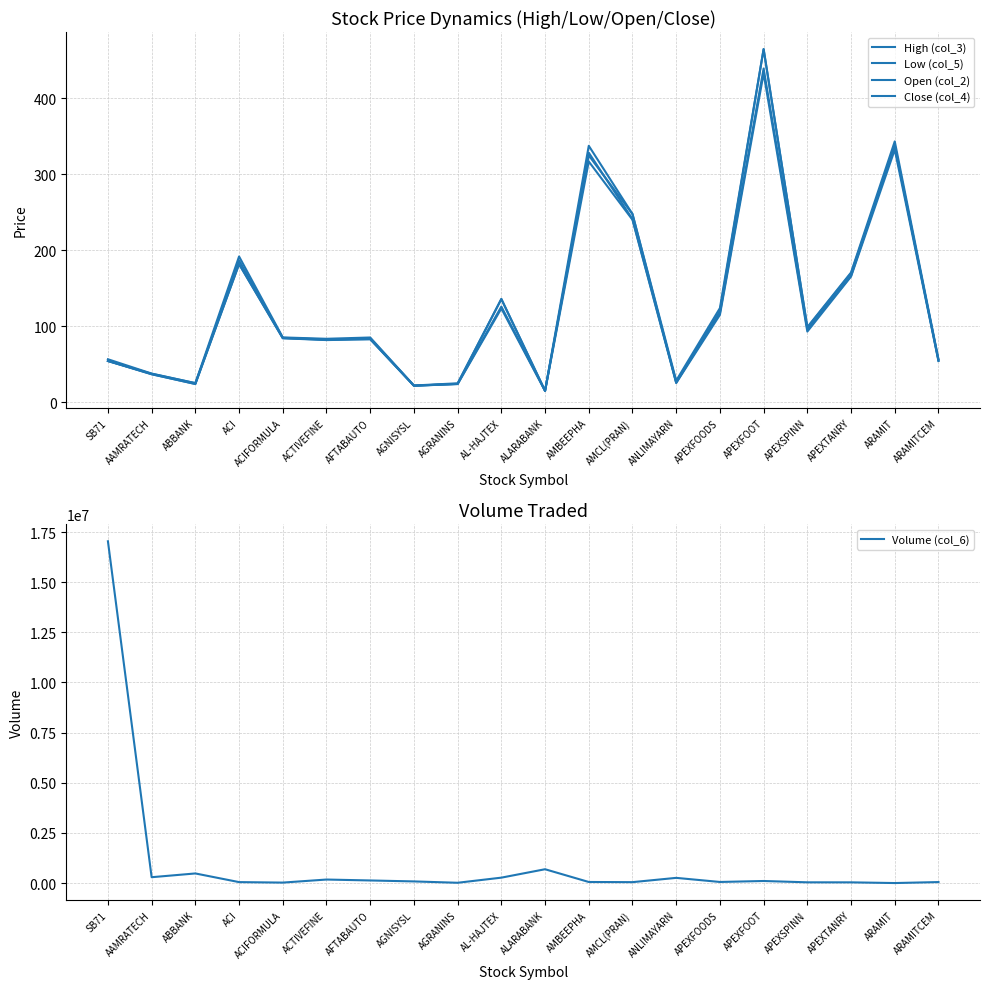

Is it true that Close (col_4) equals 126.0 at AL-HAJTEX?

True